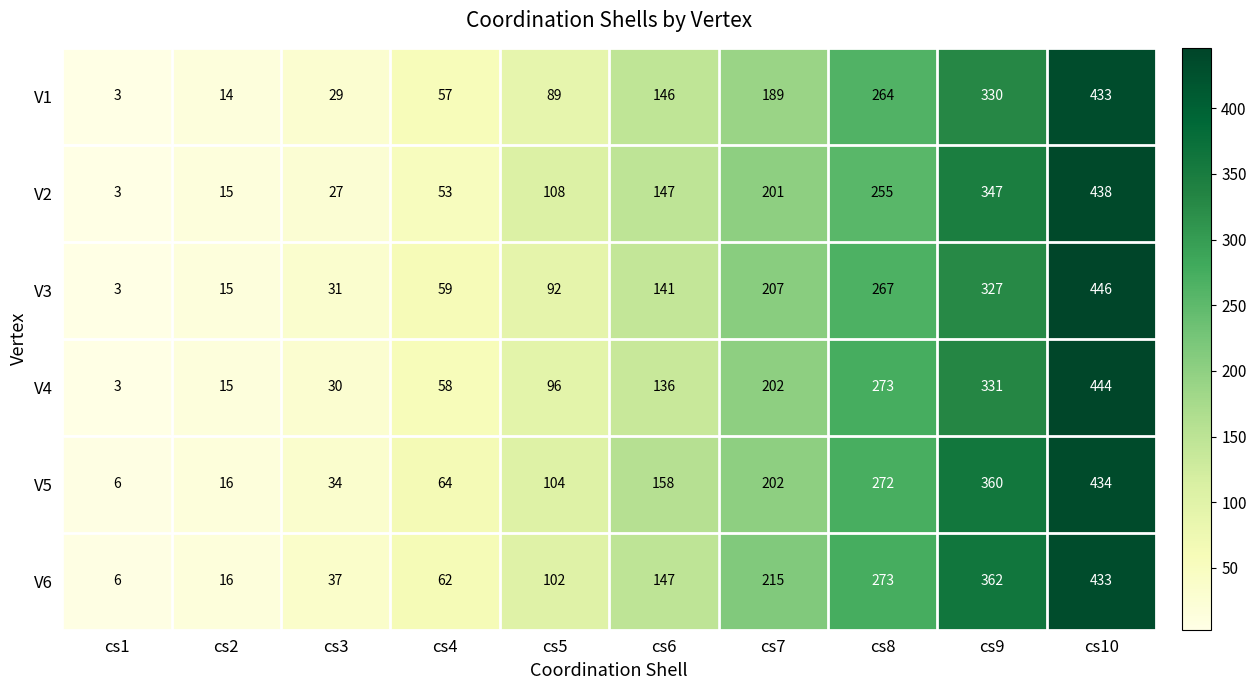

Rank the categories by V5 value from lowest to highest.

cs1, cs2, cs3, cs4, cs5, cs6, cs7, cs8, cs9, cs10